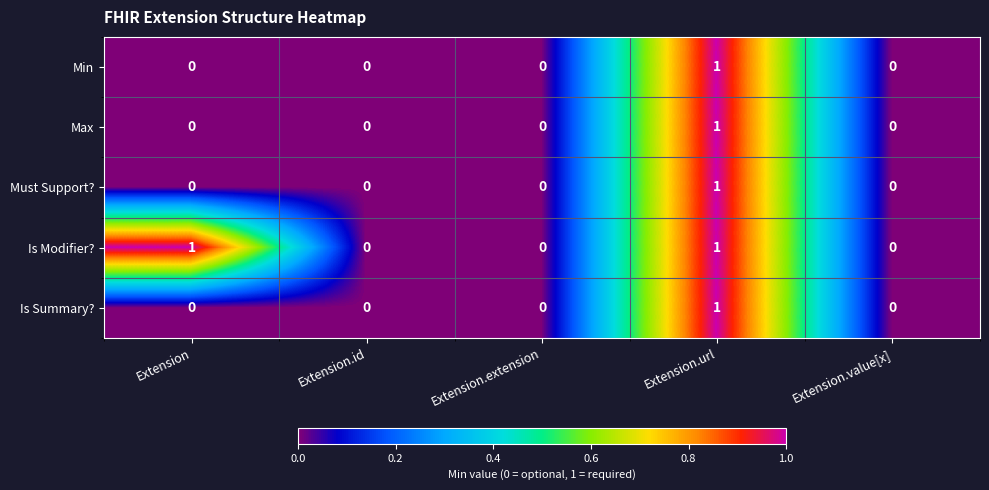

How many categories are shown in the chart?

5